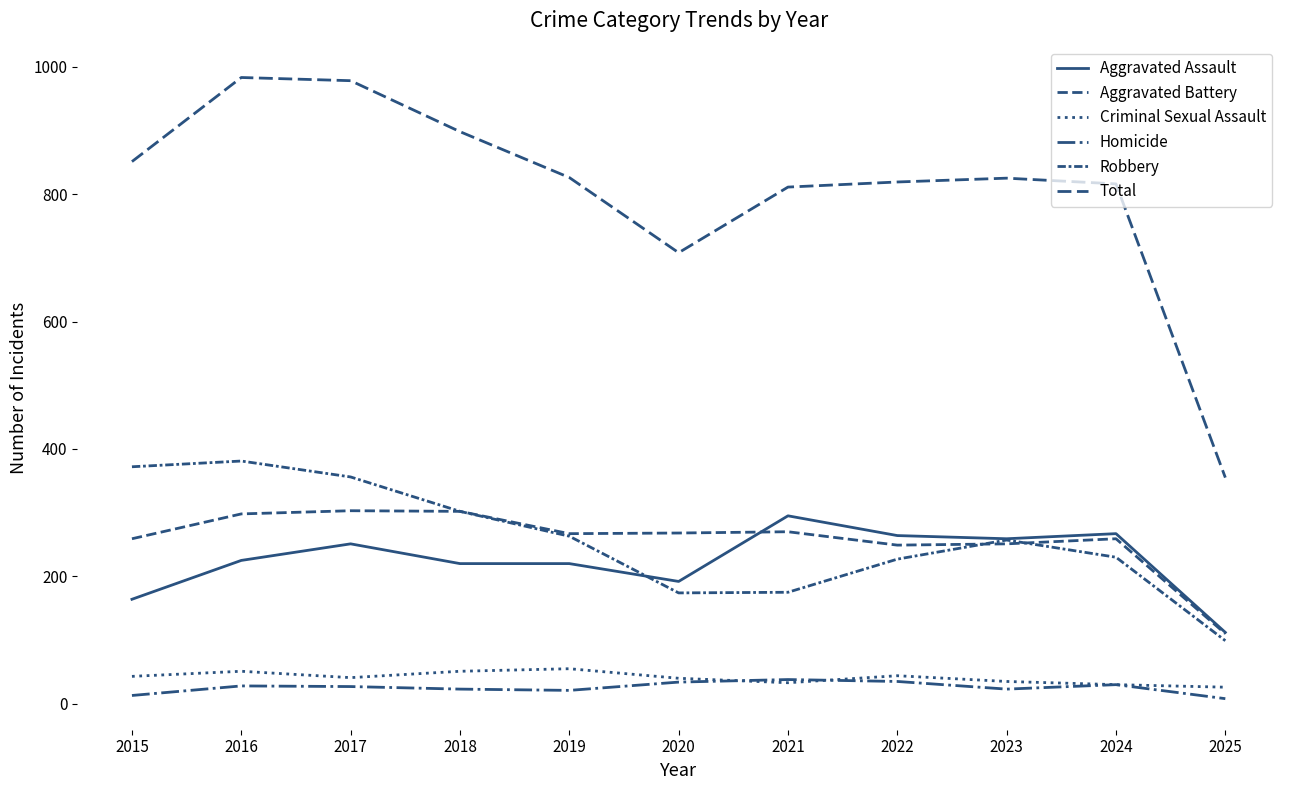

True or false: Aggravated Battery and Total cross at least once.

False